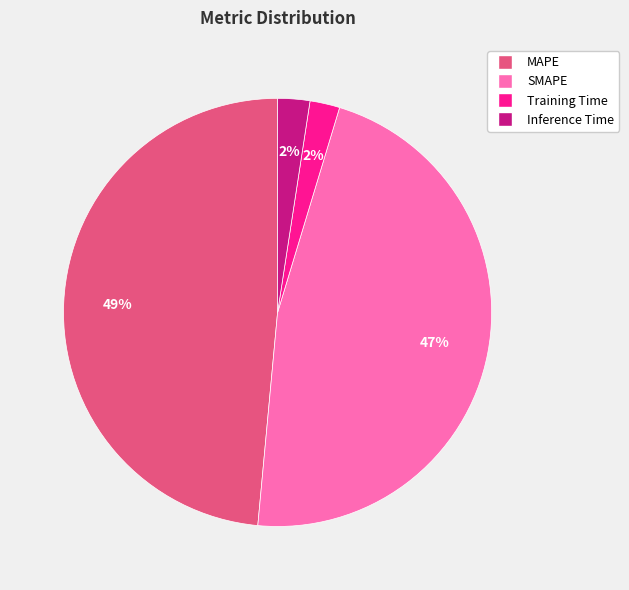

Which has a higher value, SMAPE or Inference Time?

SMAPE